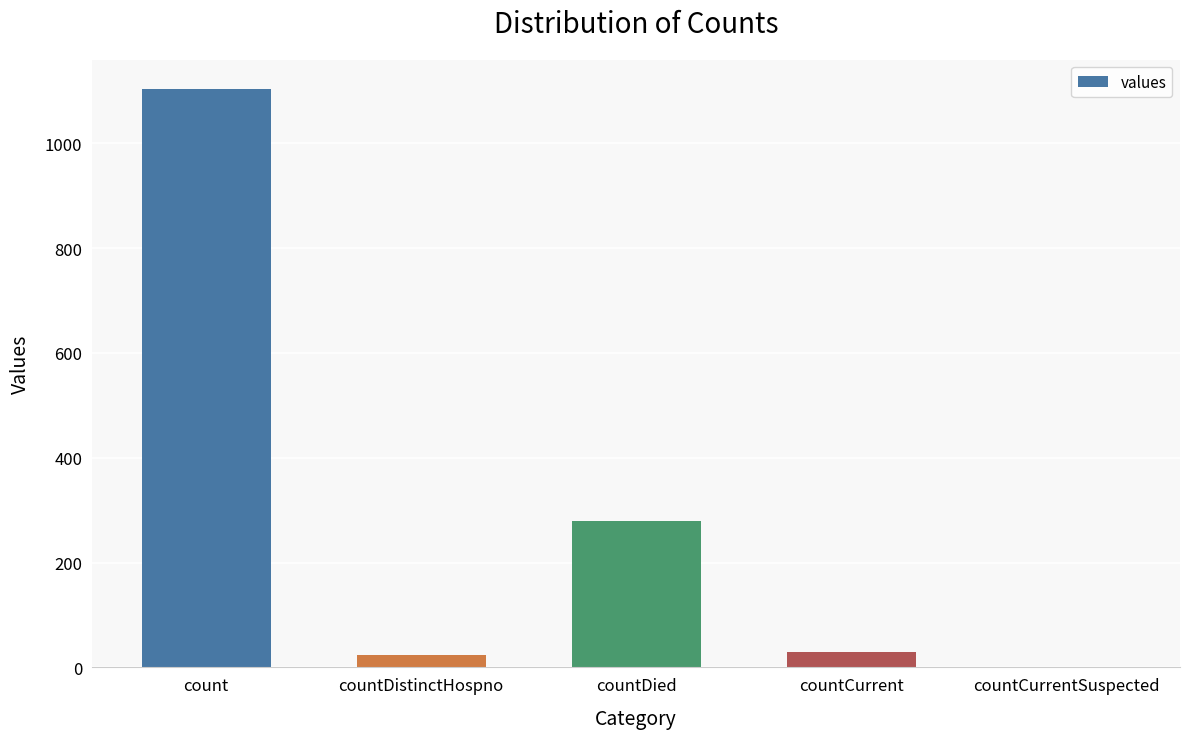

The chart shows a value of 558 at count. True or false?

False